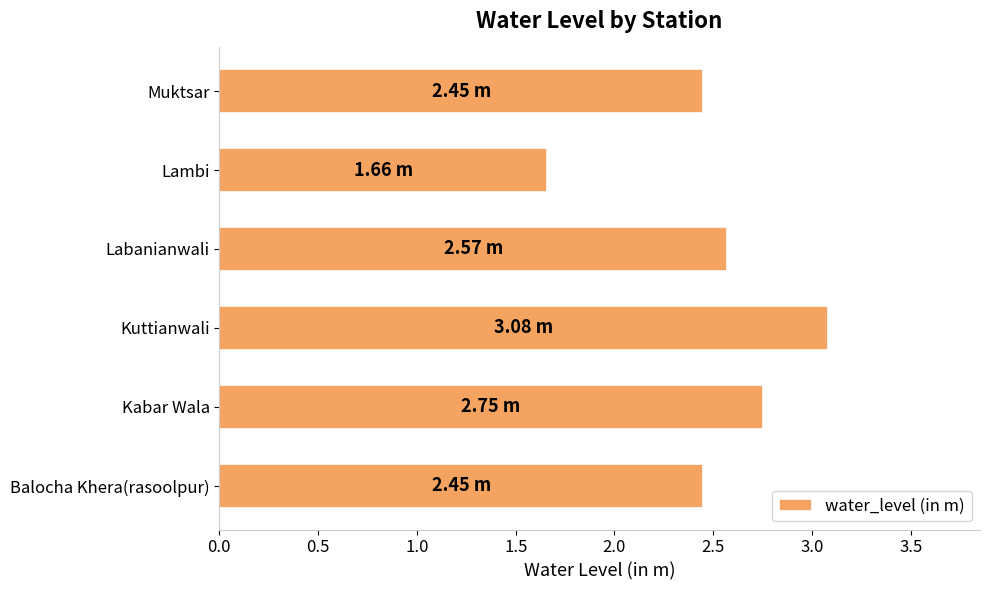

Which category has the lowest value across all series?

Lambi